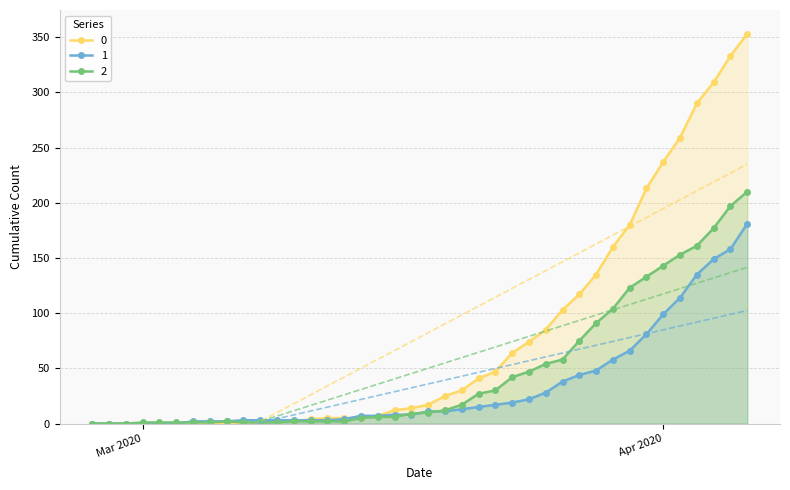

What is the highest value of the 2 series?

210